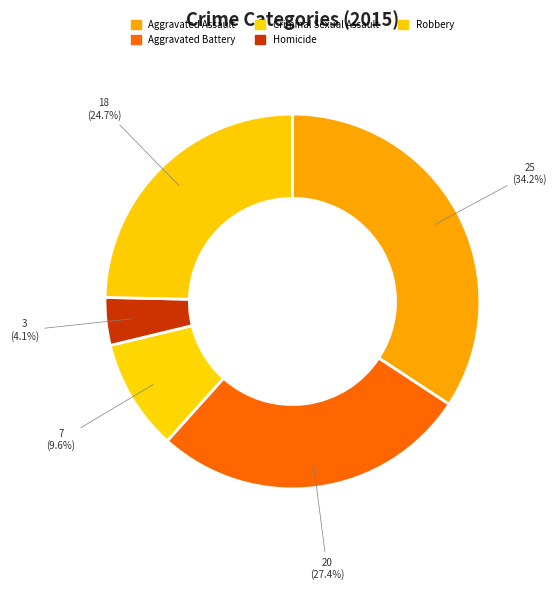

Is there any slice that represents more than half of the pie?

No